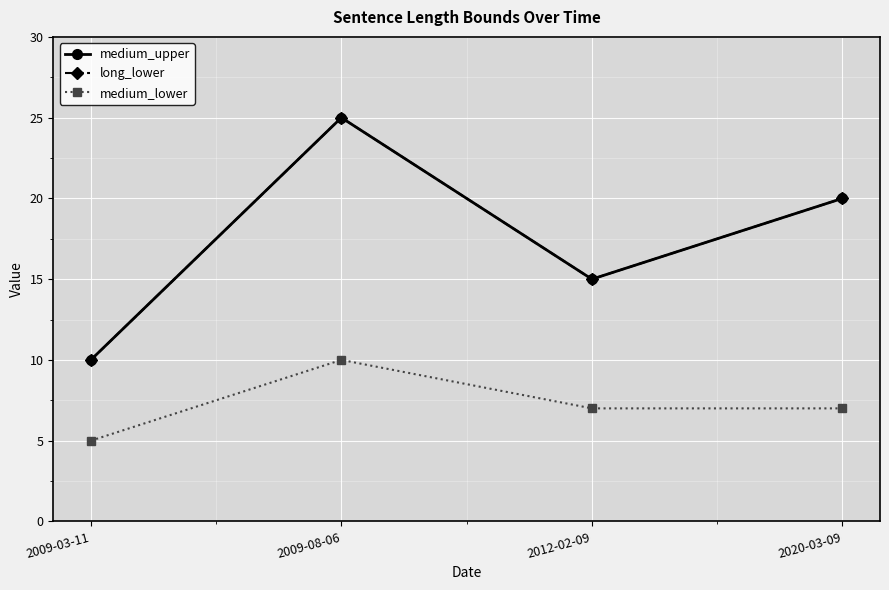

Does the chart display data point markers on the line(s)?

Yes